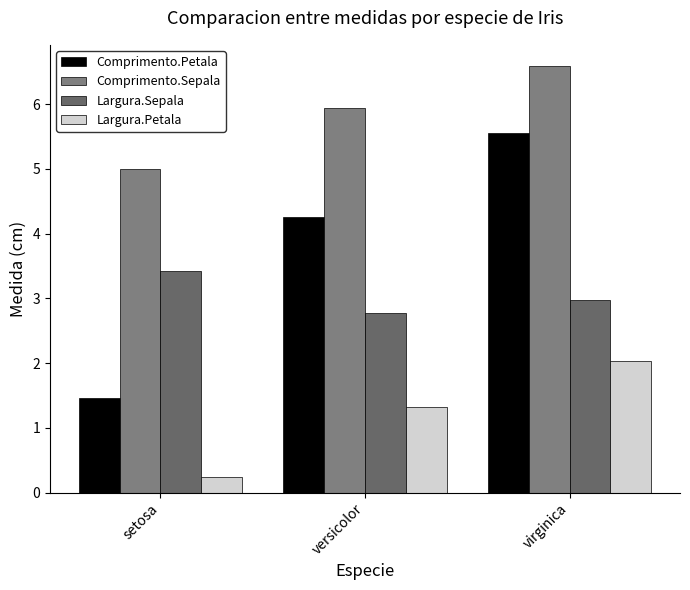

What is the value of the Largura.Petala bar at the 3rd from the left?

2.0